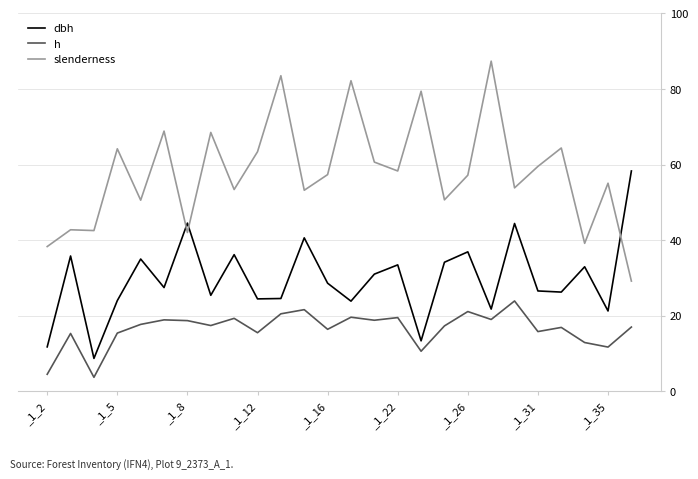

List the series in order of their overall mean, highest first.

slenderness, dbh, h